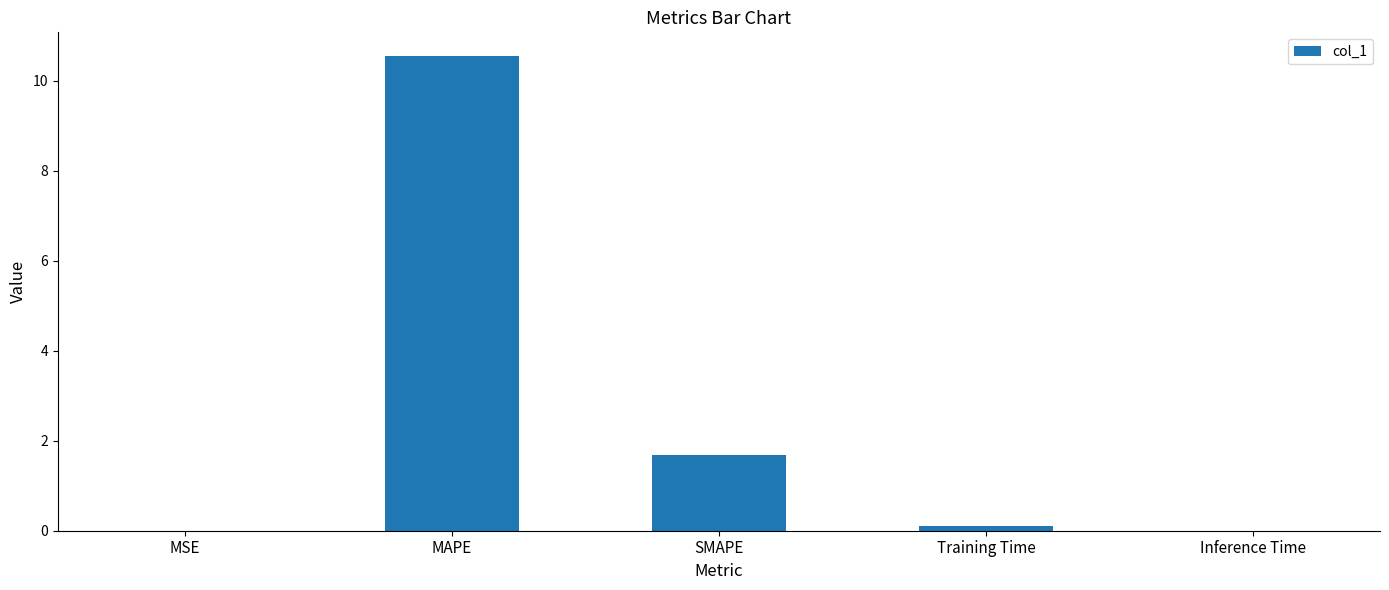

Which label corresponds to the largest value in the chart?

MAPE